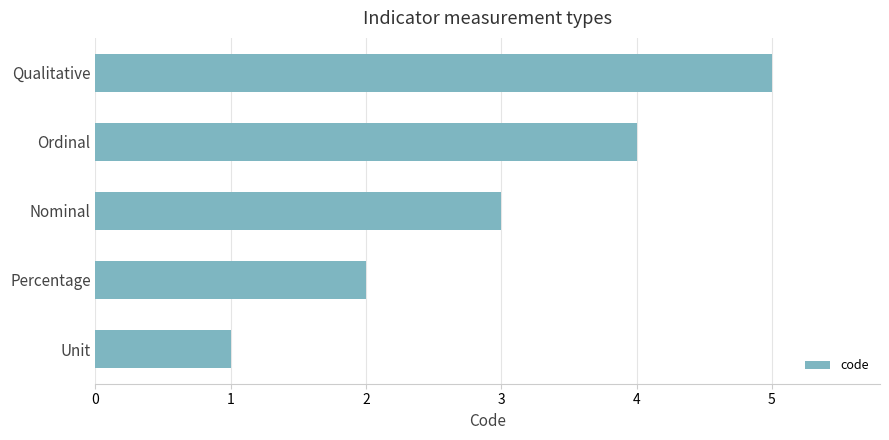

What is the ratio of the value at Percentage to the value at Qualitative?

0.4